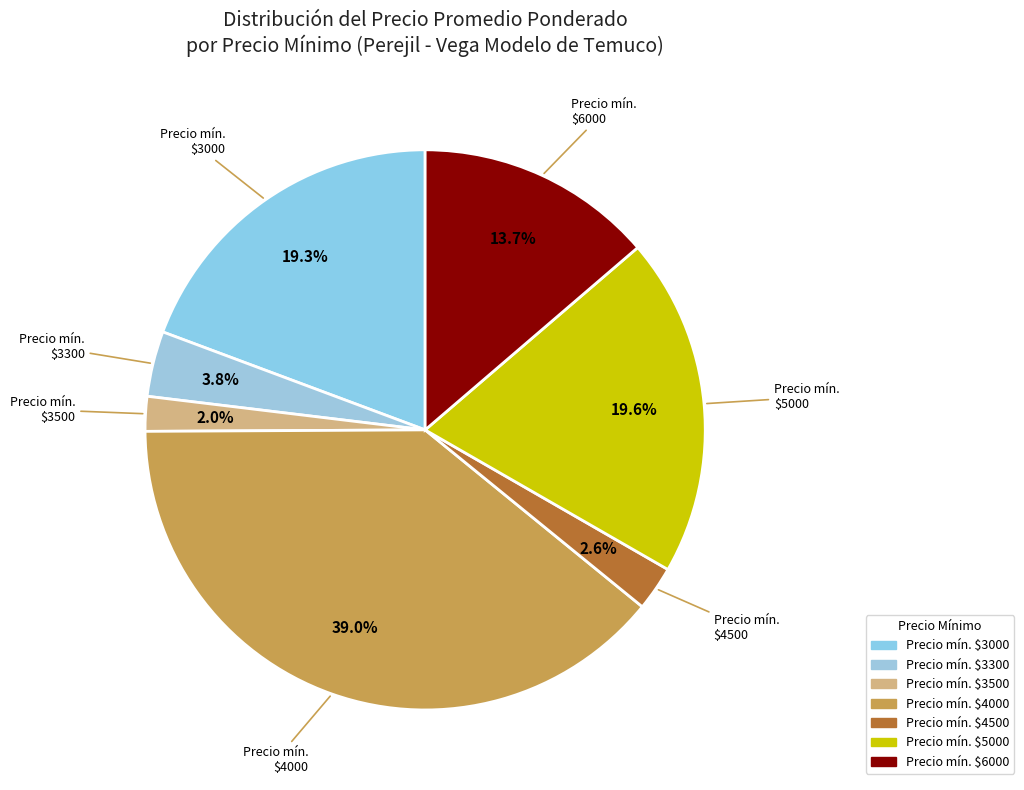

How many segments does this pie chart have?

7